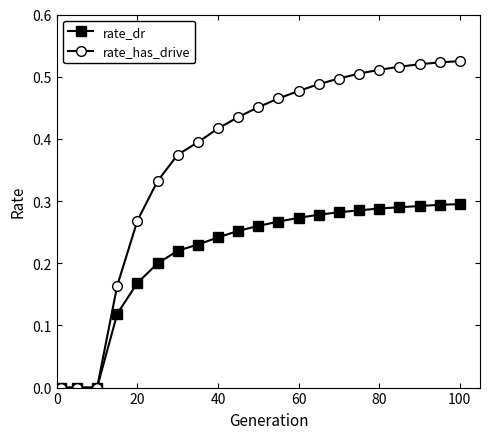

Rank the series by their maximum value, from lowest to highest.

rate_dr, rate_has_drive